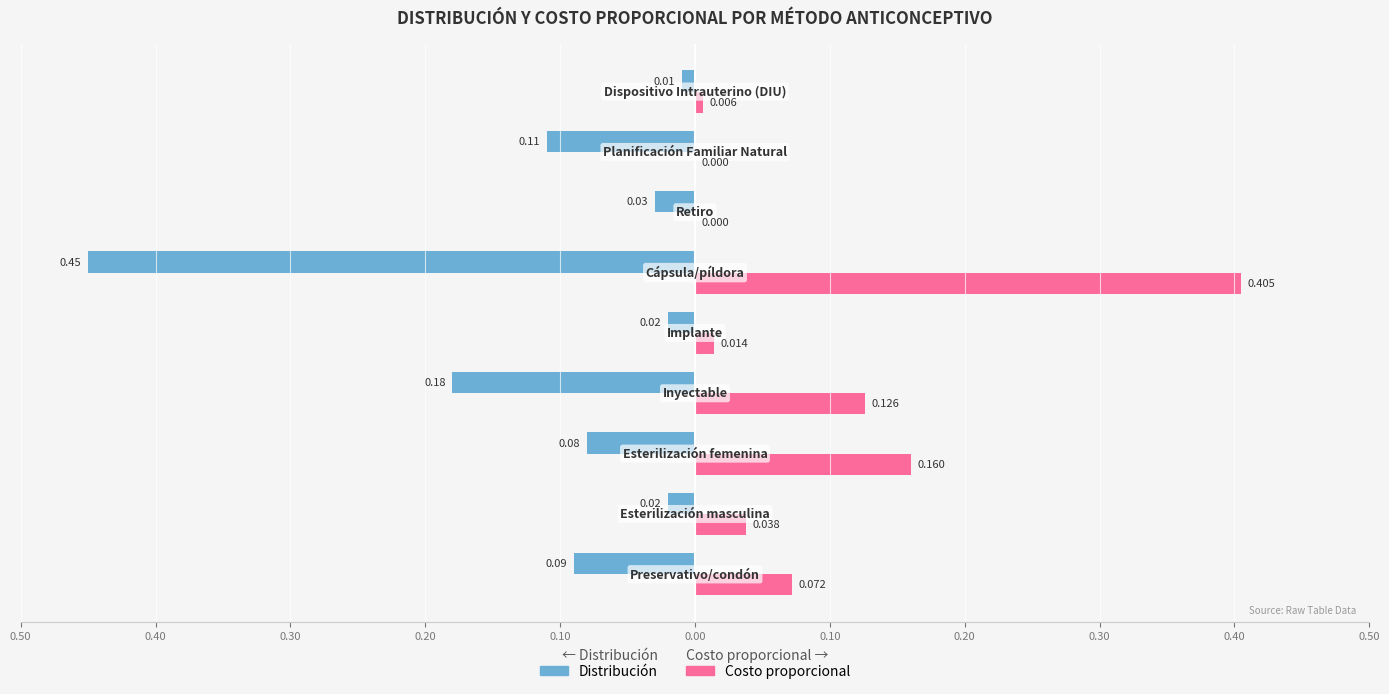

Reading left to right, transcribe all the data shown in this chart.

Distribución: -0.1	-0.0	-0.1	-0.2	-0.0	-0.5	-0.0	-0.1	-0.0
Costo proporcional: 0.1	0.0	0.2	0.1	0.0	0.4	0.0	0.0	0.0